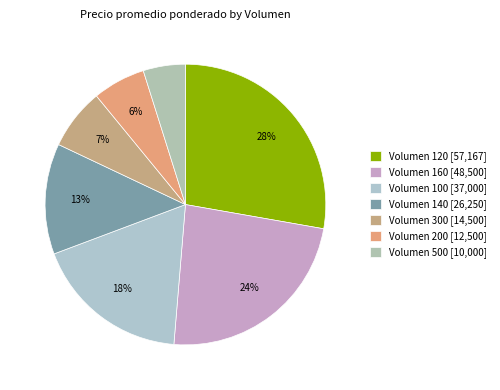

Count the number of slices in the pie.

7